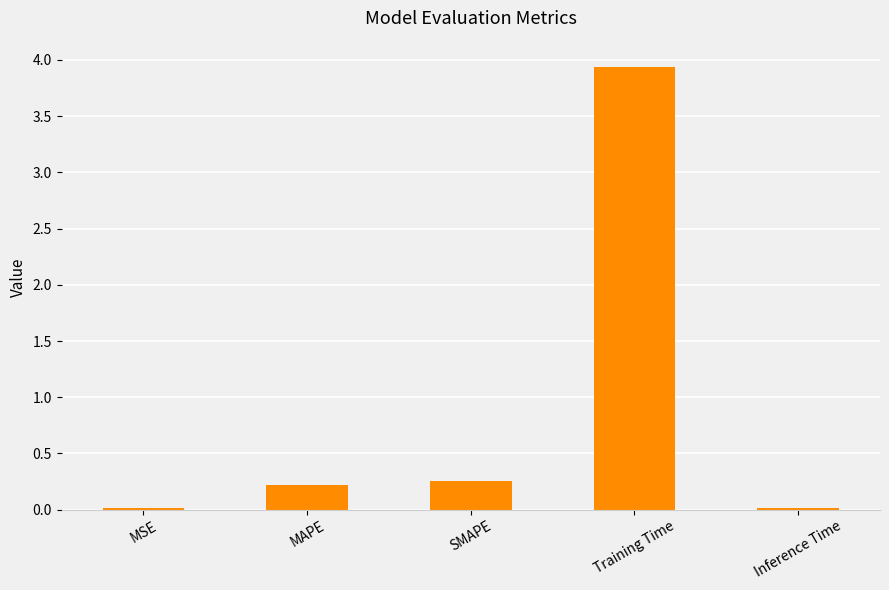

What is the difference between the maximum and minimum values?

3.9